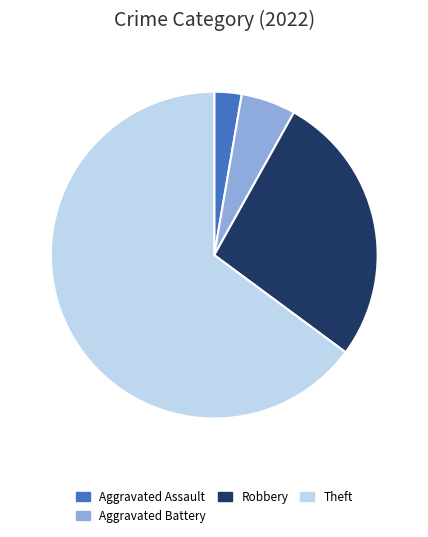

Is there a majority slice in this chart?

Yes